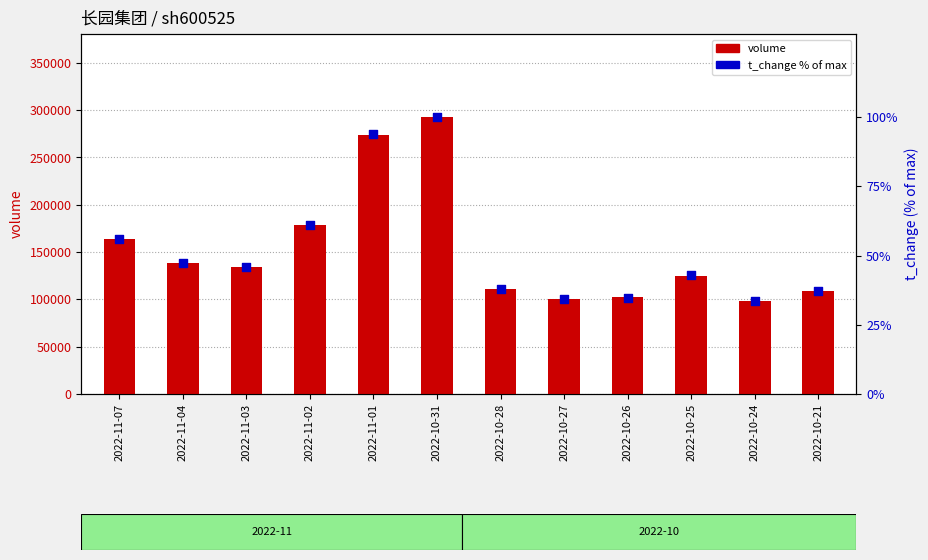

At how many categories does at least one series exceed 254152?

2